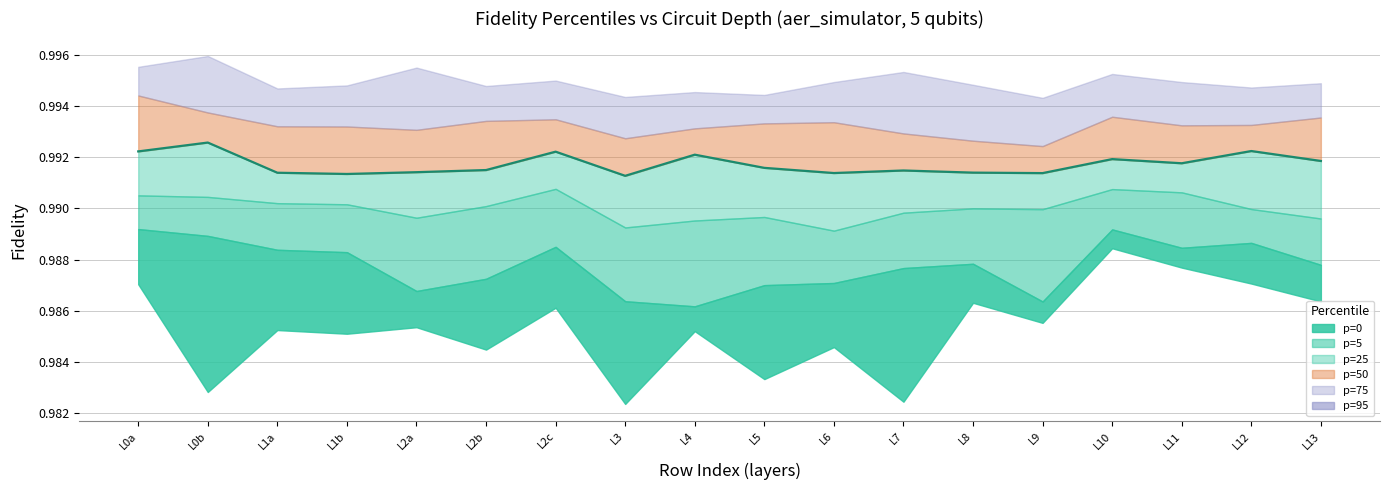

Does the chart have visible grid lines?

Yes